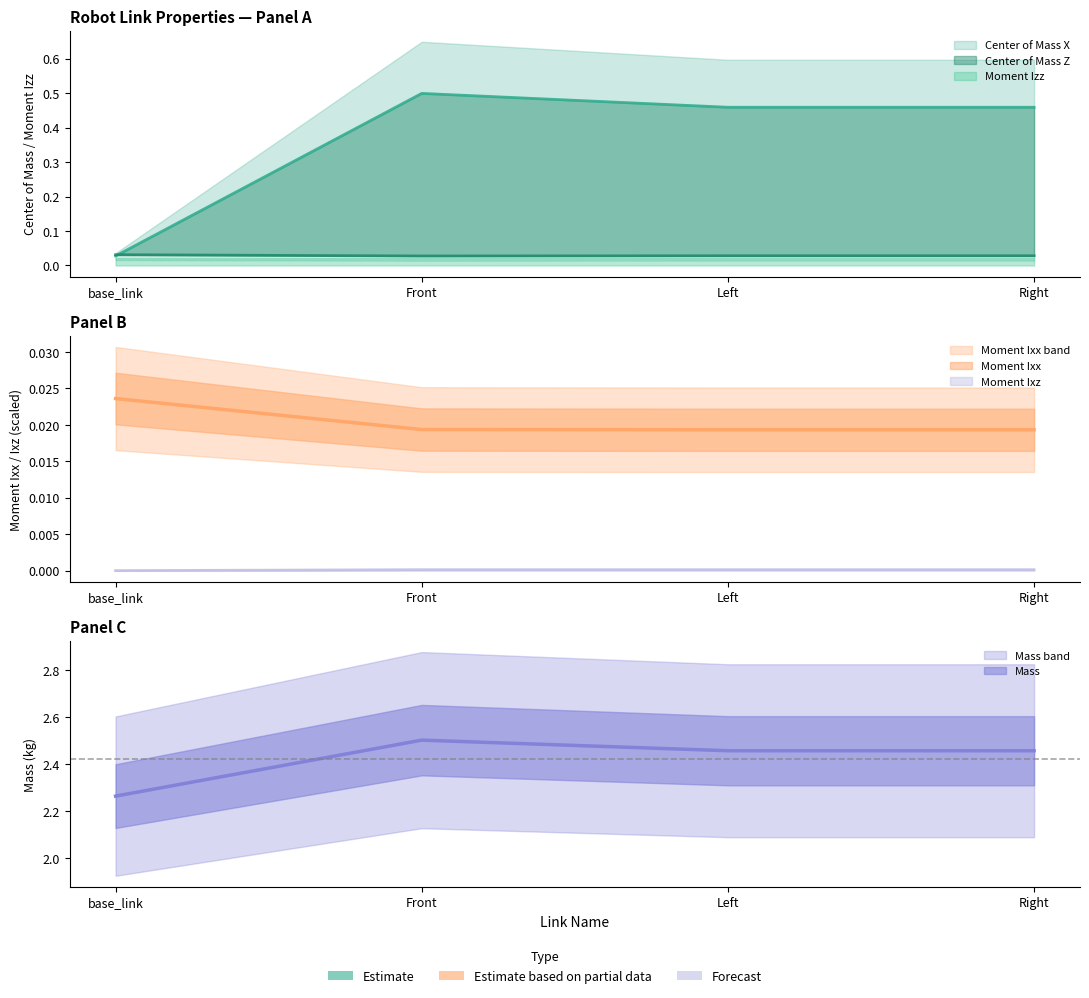

Where do Center of Mass X and Center of Mass Z first cross each other?

base_link and Front